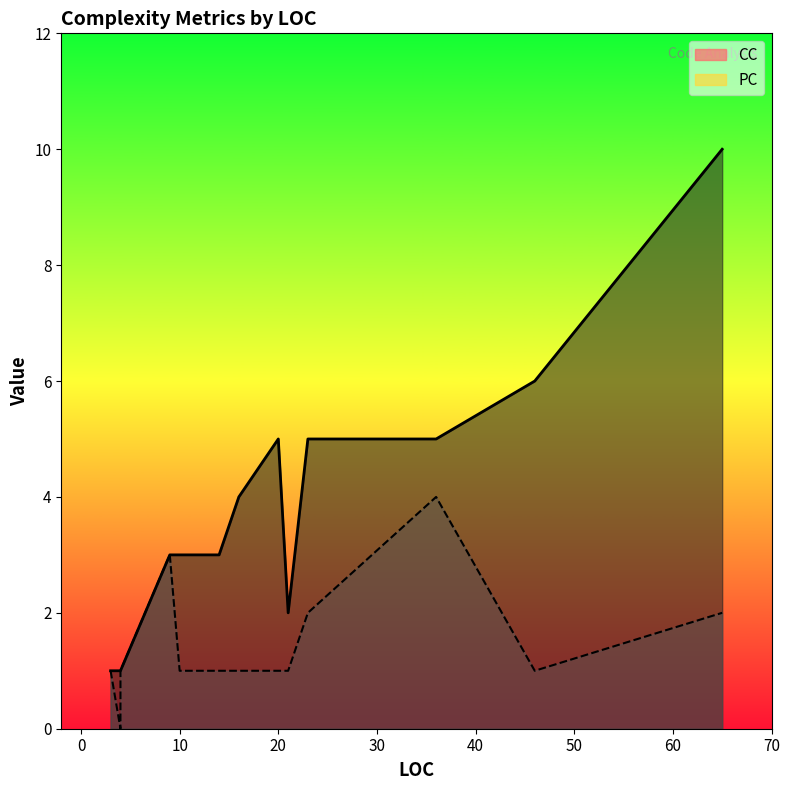

List the series in order of their peak value, highest first.

CC, PC